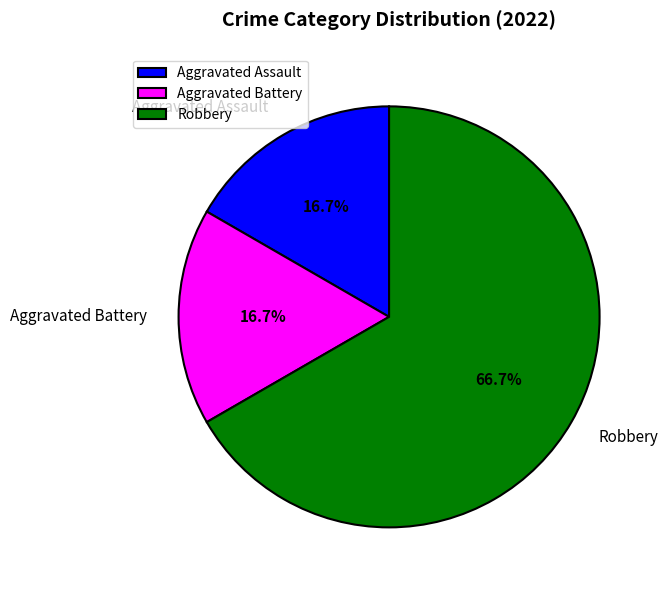

How much of the chart is everything except Aggravated Battery?

83.3%